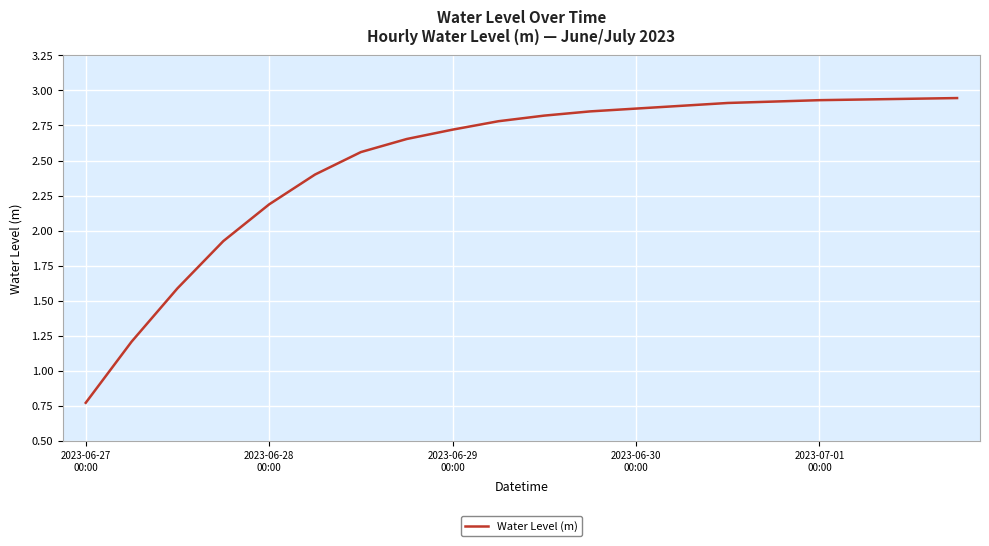

What is the average value?

2.5